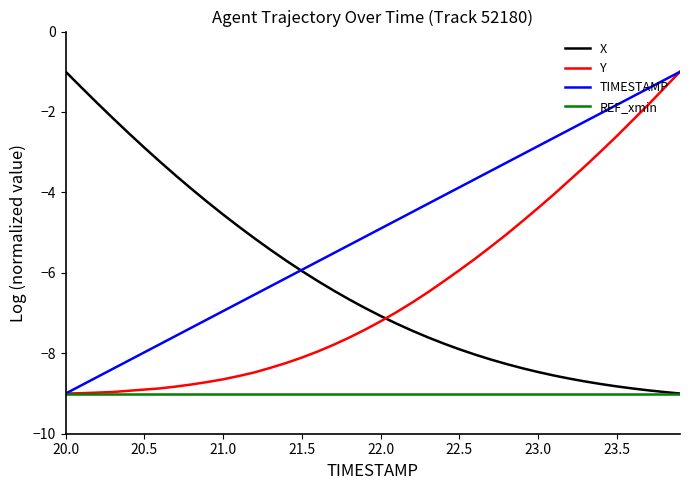

Which series ends up on top after the final intersection of X and Y?

Y